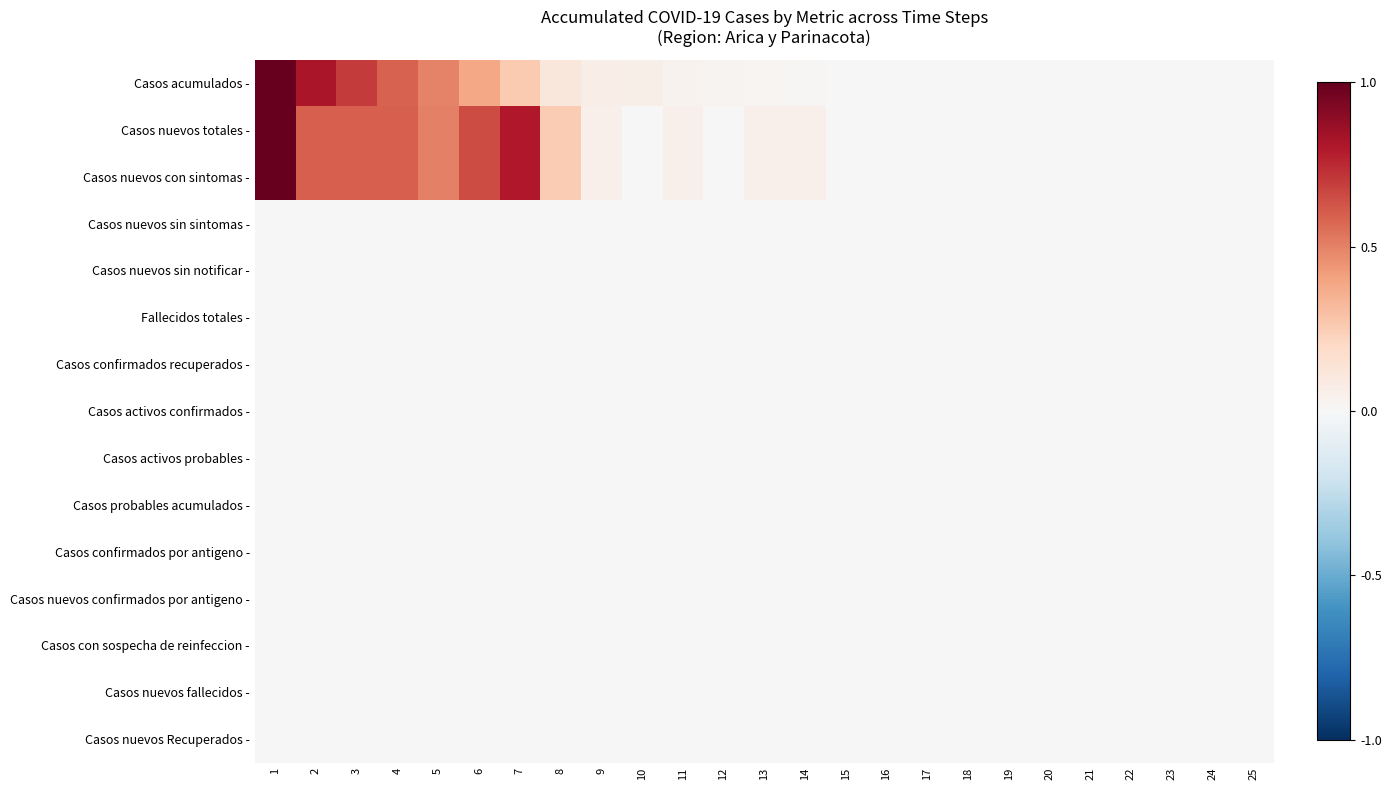

Reading left to right, transcribe all the data shown in this chart.

Casos acumulados -: 1=1.0	2=0.8	3=0.7	4=0.6	5=0.5	6=0.4	7=0.3	8=0.1	9=0.1	10=0.1	11=0.0	12=0.0	13=0.0	14=0.0	15=0.0	16=0.0	17=0.0	18=0.0	19=0.0	20=0.0	21=0.0	22=0.0	23=0.0	24=0.0	25=0.0
Casos nuevos totales -: 1=1.0	2=0.6	3=0.6	4=0.6	5=0.5	6=0.7	7=0.8	8=0.2	9=0.1	10=0.0	11=0.1	12=0.0	13=0.1	14=0.1	15=0.0	16=0.0	17=0.0	18=0.0	19=0.0	20=0.0	21=0.0	22=0.0	23=0.0	24=0.0	25=0.0
Casos nuevos con sintomas -: 1=1.0	2=0.6	3=0.6	4=0.6	5=0.5	6=0.7	7=0.8	8=0.2	9=0.1	10=0.0	11=0.1	12=0.0	13=0.1	14=0.1	15=0.0	16=0.0	17=0.0	18=0.0	19=0.0	20=0.0	21=0.0	22=0.0	23=0.0	24=0.0	25=0.0
Casos nuevos sin sintomas -: 1=0.0	2=0.0	3=0.0	4=0.0	5=0.0	6=0.0	7=0.0	8=0.0	9=0.0	10=0.0	11=0.0	12=0.0	13=0.0	14=0.0	15=0.0	16=0.0	17=0.0	18=0.0	19=0.0	20=0.0	21=0.0	22=0.0	23=0.0	24=0.0	25=0.0
Casos nuevos sin notificar -: 1=0.0	2=0.0	3=0.0	4=0.0	5=0.0	6=0.0	7=0.0	8=0.0	9=0.0	10=0.0	11=0.0	12=0.0	13=0.0	14=0.0	15=0.0	16=0.0	17=0.0	18=0.0	19=0.0	20=0.0	21=0.0	22=0.0	23=0.0	24=0.0	25=0.0
Fallecidos totales -: 1=0.0	2=0.0	3=0.0	4=0.0	5=0.0	6=0.0	7=0.0	8=0.0	9=0.0	10=0.0	11=0.0	12=0.0	13=0.0	14=0.0	15=0.0	16=0.0	17=0.0	18=0.0	19=0.0	20=0.0	21=0.0	22=0.0	23=0.0	24=0.0	25=0.0
Casos confirmados recuperados -: 1=0.0	2=0.0	3=0.0	4=0.0	5=0.0	6=0.0	7=0.0	8=0.0	9=0.0	10=0.0	11=0.0	12=0.0	13=0.0	14=0.0	15=0.0	16=0.0	17=0.0	18=0.0	19=0.0	20=0.0	21=0.0	22=0.0	23=0.0	24=0.0	25=0.0
Casos activos confirmados -: 1=0.0	2=0.0	3=0.0	4=0.0	5=0.0	6=0.0	7=0.0	8=0.0	9=0.0	10=0.0	11=0.0	12=0.0	13=0.0	14=0.0	15=0.0	16=0.0	17=0.0	18=0.0	19=0.0	20=0.0	21=0.0	22=0.0	23=0.0	24=0.0	25=0.0
Casos activos probables -: 1=0.0	2=0.0	3=0.0	4=0.0	5=0.0	6=0.0	7=0.0	8=0.0	9=0.0	10=0.0	11=0.0	12=0.0	13=0.0	14=0.0	15=0.0	16=0.0	17=0.0	18=0.0	19=0.0	20=0.0	21=0.0	22=0.0	23=0.0	24=0.0	25=0.0
Casos probables acumulados -: 1=0.0	2=0.0	3=0.0	4=0.0	5=0.0	6=0.0	7=0.0	8=0.0	9=0.0	10=0.0	11=0.0	12=0.0	13=0.0	14=0.0	15=0.0	16=0.0	17=0.0	18=0.0	19=0.0	20=0.0	21=0.0	22=0.0	23=0.0	24=0.0	25=0.0
Casos confirmados por antigeno -: 1=0.0	2=0.0	3=0.0	4=0.0	5=0.0	6=0.0	7=0.0	8=0.0	9=0.0	10=0.0	11=0.0	12=0.0	13=0.0	14=0.0	15=0.0	16=0.0	17=0.0	18=0.0	19=0.0	20=0.0	21=0.0	22=0.0	23=0.0	24=0.0	25=0.0
Casos nuevos confirmados por antigeno -: 1=0.0	2=0.0	3=0.0	4=0.0	5=0.0	6=0.0	7=0.0	8=0.0	9=0.0	10=0.0	11=0.0	12=0.0	13=0.0	14=0.0	15=0.0	16=0.0	17=0.0	18=0.0	19=0.0	20=0.0	21=0.0	22=0.0	23=0.0	24=0.0	25=0.0
Casos con sospecha de reinfeccion -: 1=0.0	2=0.0	3=0.0	4=0.0	5=0.0	6=0.0	7=0.0	8=0.0	9=0.0	10=0.0	11=0.0	12=0.0	13=0.0	14=0.0	15=0.0	16=0.0	17=0.0	18=0.0	19=0.0	20=0.0	21=0.0	22=0.0	23=0.0	24=0.0	25=0.0
Casos nuevos fallecidos -: 1=0.0	2=0.0	3=0.0	4=0.0	5=0.0	6=0.0	7=0.0	8=0.0	9=0.0	10=0.0	11=0.0	12=0.0	13=0.0	14=0.0	15=0.0	16=0.0	17=0.0	18=0.0	19=0.0	20=0.0	21=0.0	22=0.0	23=0.0	24=0.0	25=0.0
Casos nuevos Recuperados -: 1=0.0	2=0.0	3=0.0	4=0.0	5=0.0	6=0.0	7=0.0	8=0.0	9=0.0	10=0.0	11=0.0	12=0.0	13=0.0	14=0.0	15=0.0	16=0.0	17=0.0	18=0.0	19=0.0	20=0.0	21=0.0	22=0.0	23=0.0	24=0.0	25=0.0